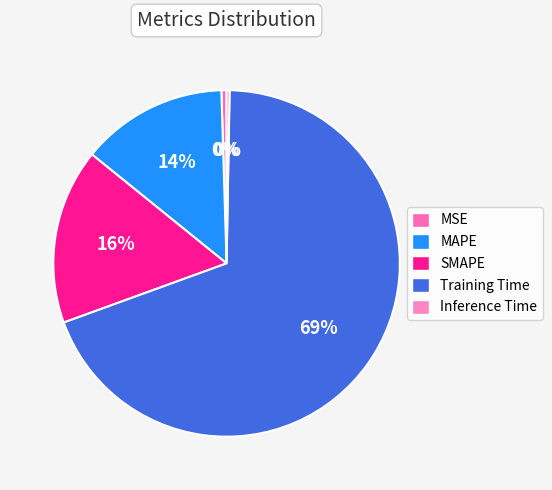

Which slice represents more than half of the pie?

Training Time